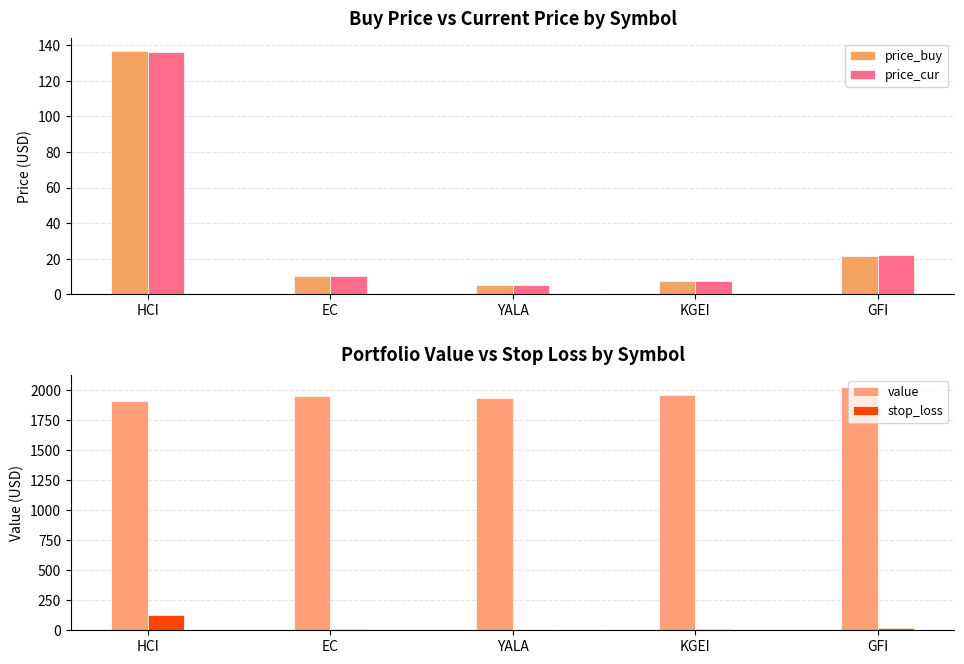

What is the label of the 1st bar from the right?

GFI